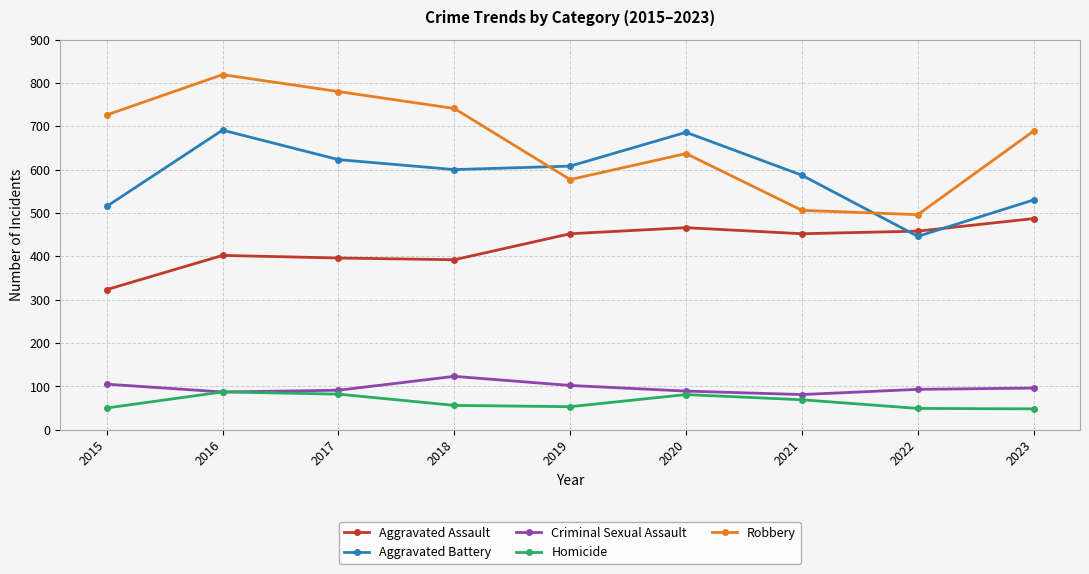

In Criminal Sexual Assault, how many points are higher than both neighbors (excluding endpoints)?

1